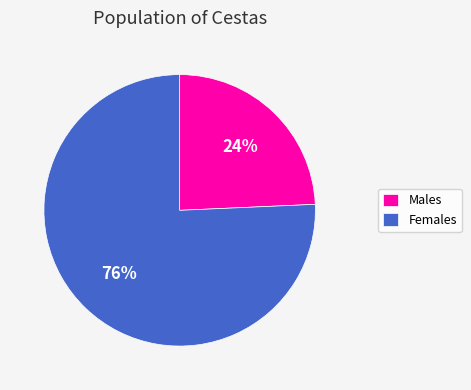

Does any single category account for the majority?

Yes